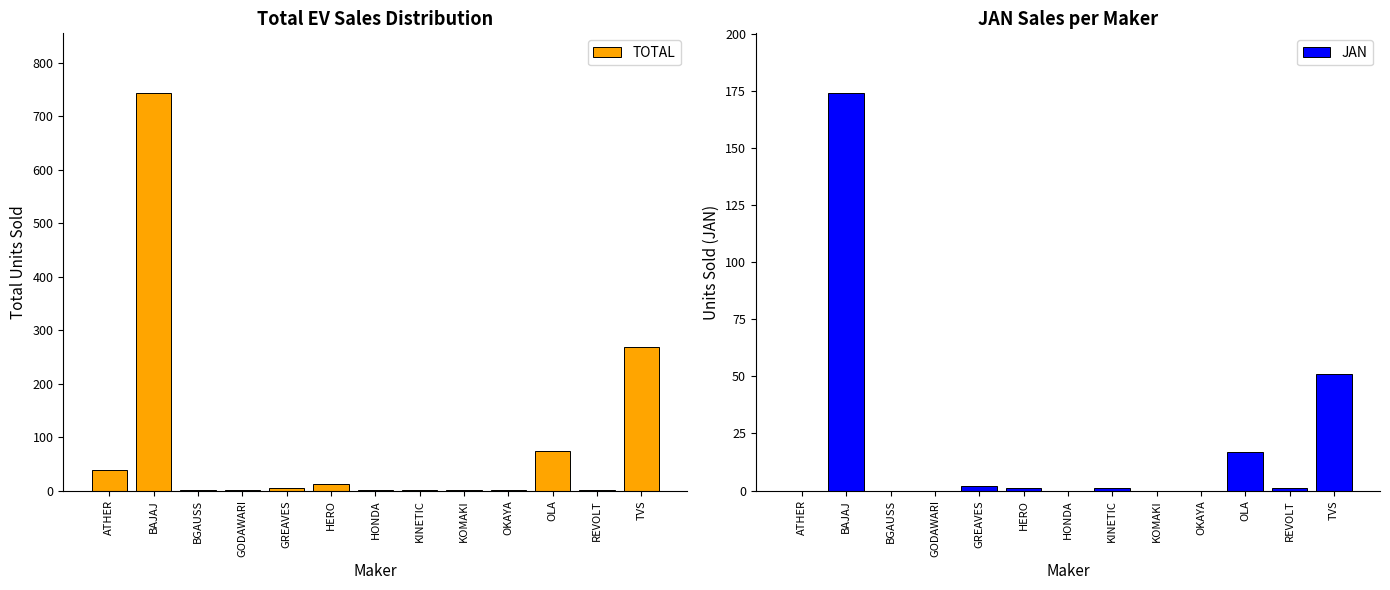

What is the label of the 4th bar from the right?

OKAYA